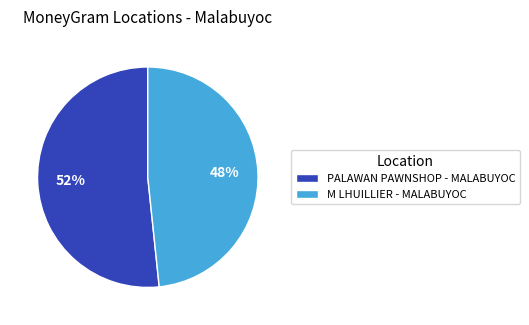

Which slice is the largest?

PALAWAN PAWNSHOP - MALABUYOC